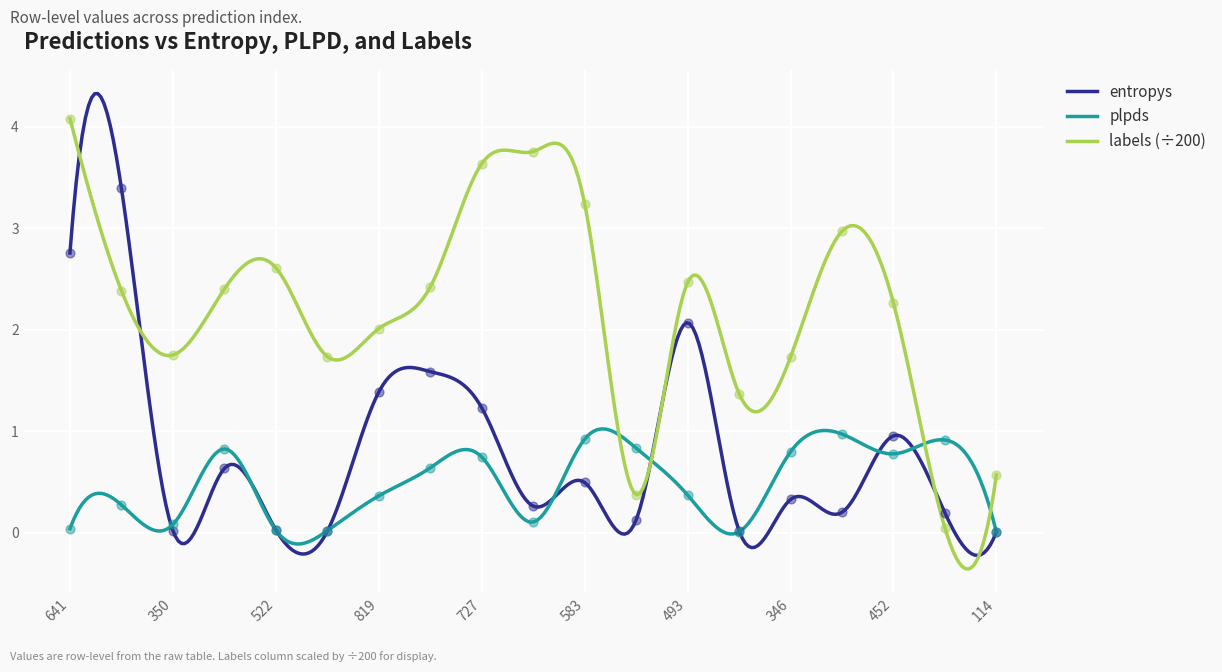

What is the highest value of the labels (÷200) series?

4.1